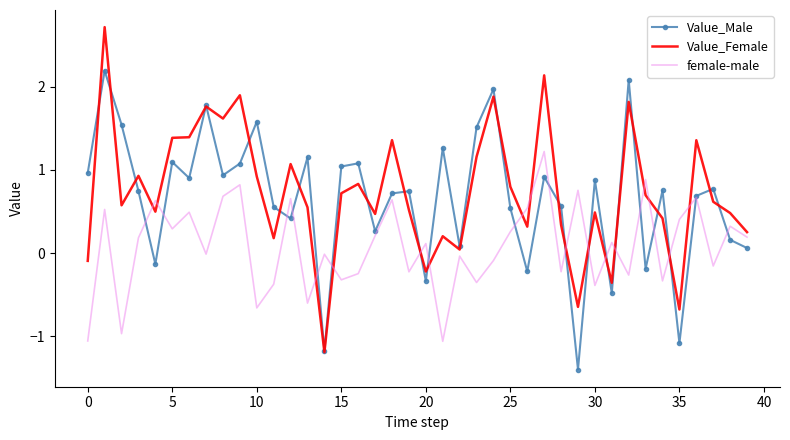

Which series has the widest spread of values?

Value_Female